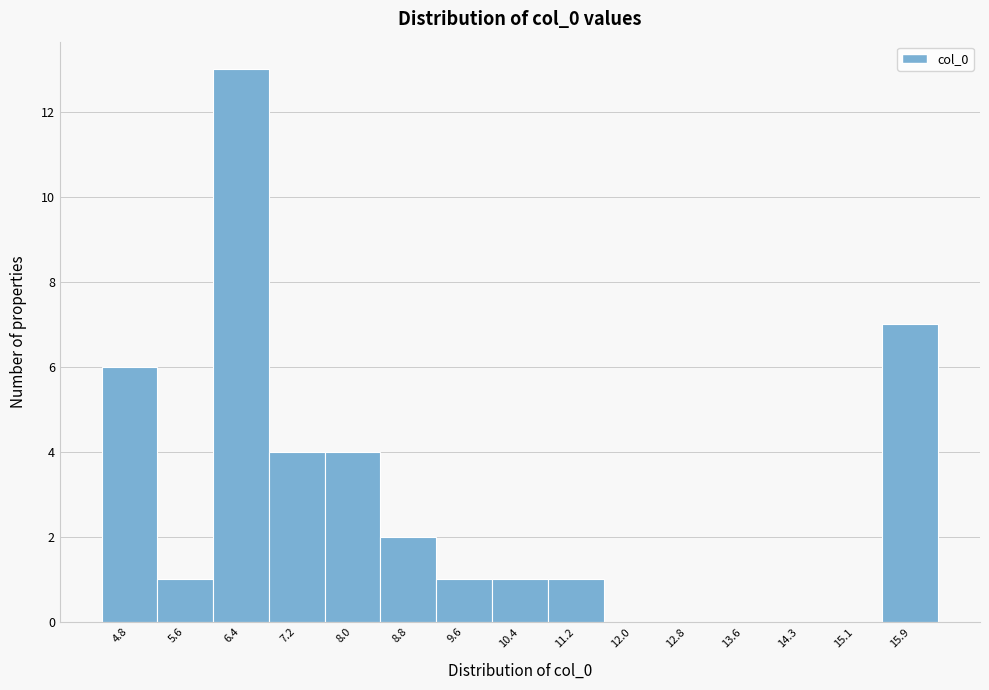

Over which range of the x-axis is the bar tallest?

6.0 to 6.8